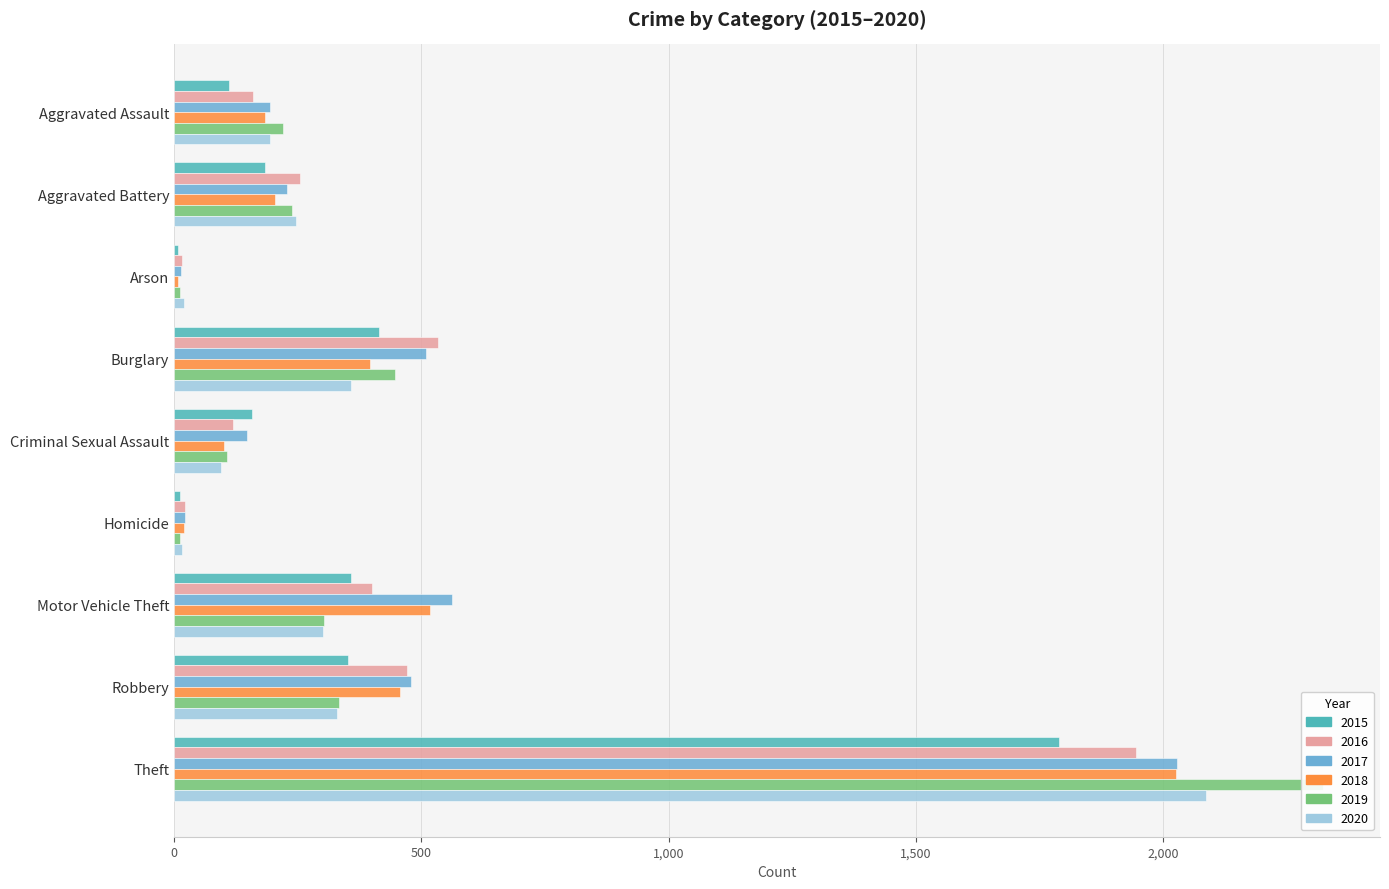

The 2018 series shows 21 at Homicide. True or false?

True